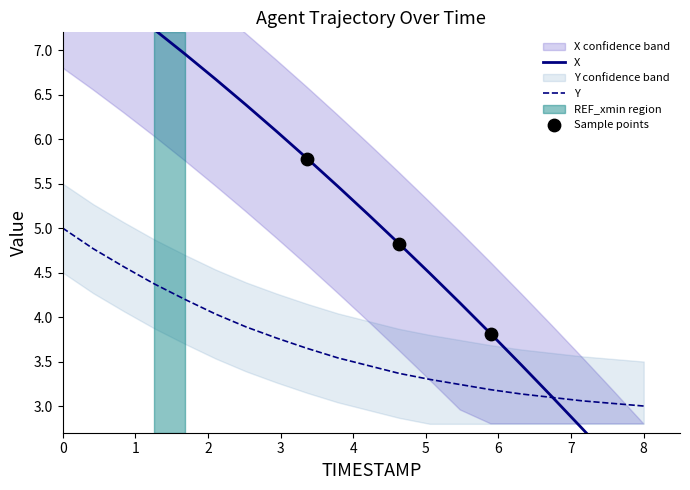

Is the value of X at 12.0 greater than the value of Y at 12.6?

Yes